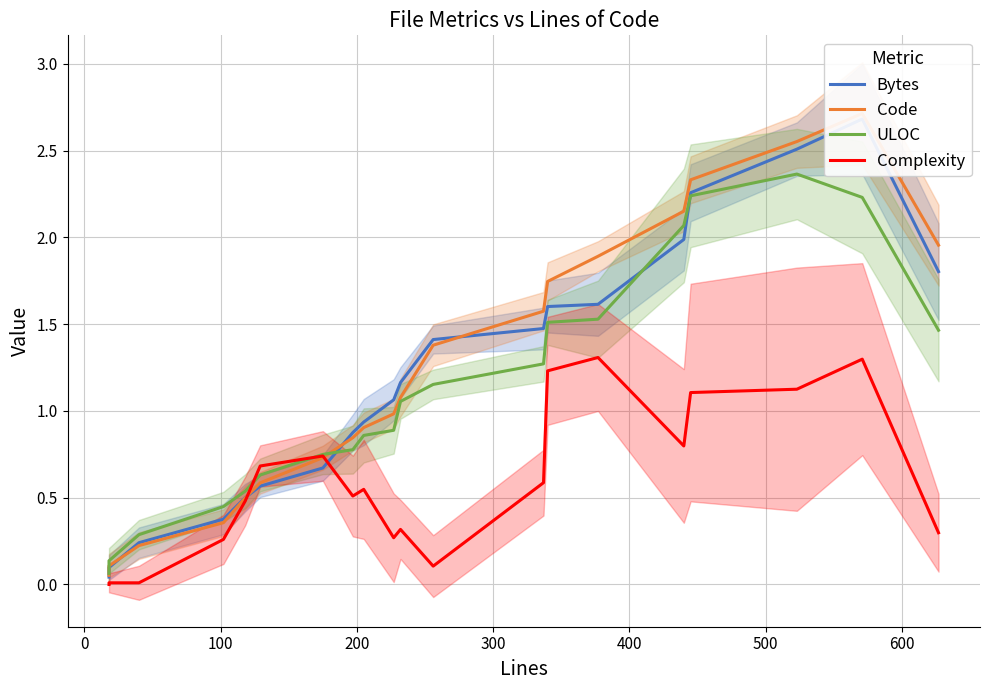

Does the chart display data point markers on the line(s)?

No